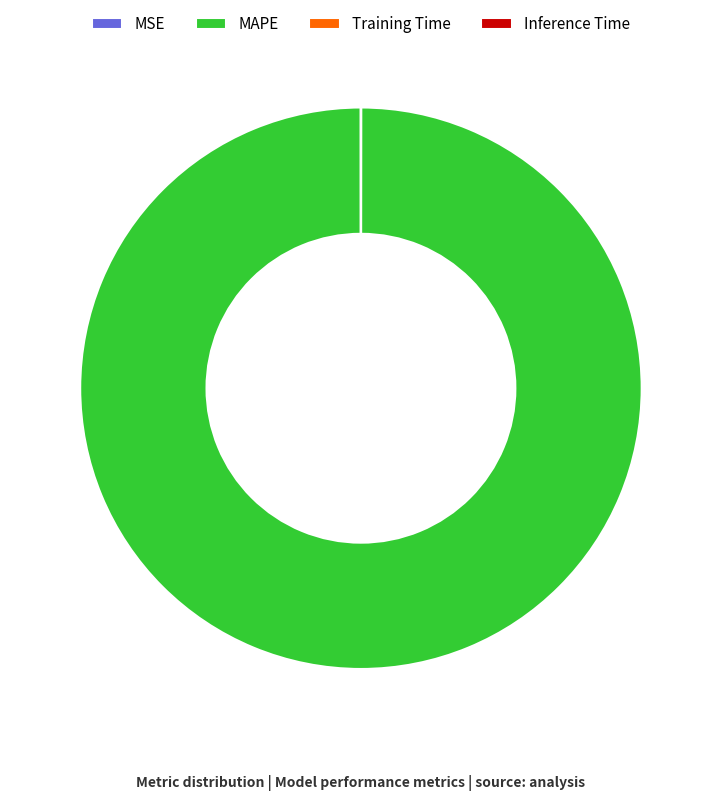

What is the majority slice?

MAPE